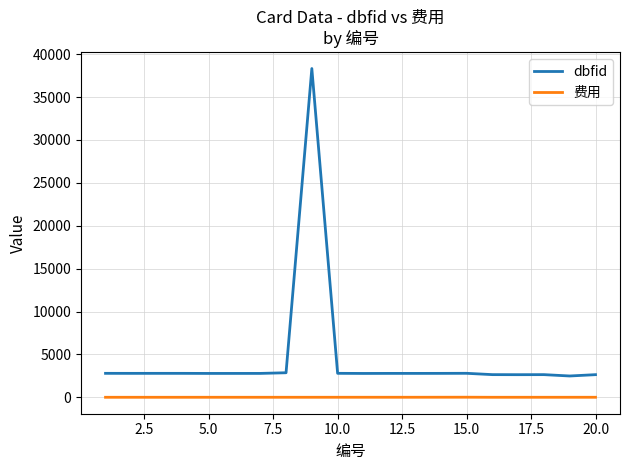

Which series has the largest total across all categories?

dbfid